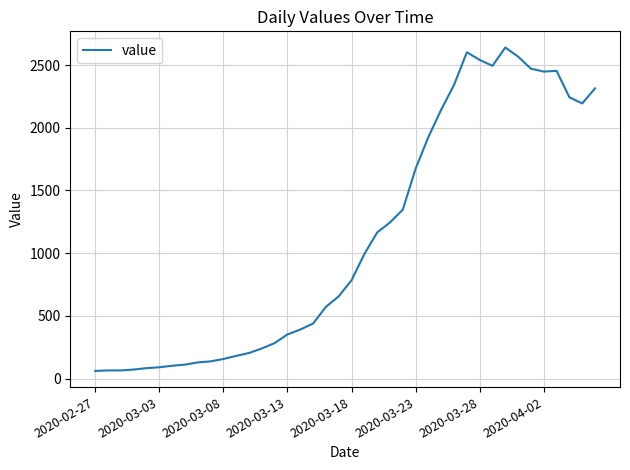

What is the minimum value shown in the chart?

61